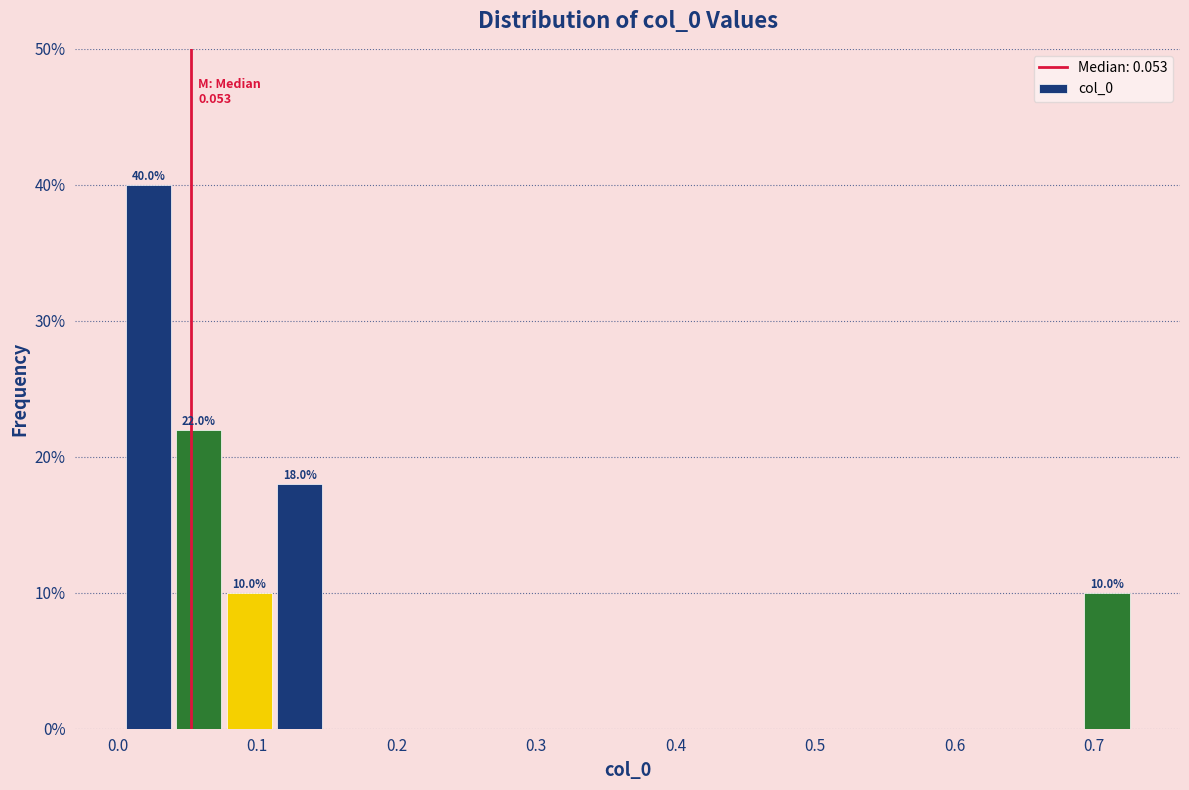

Read against the x-axis, roughly where is the centre of the tallest bar?

0.02